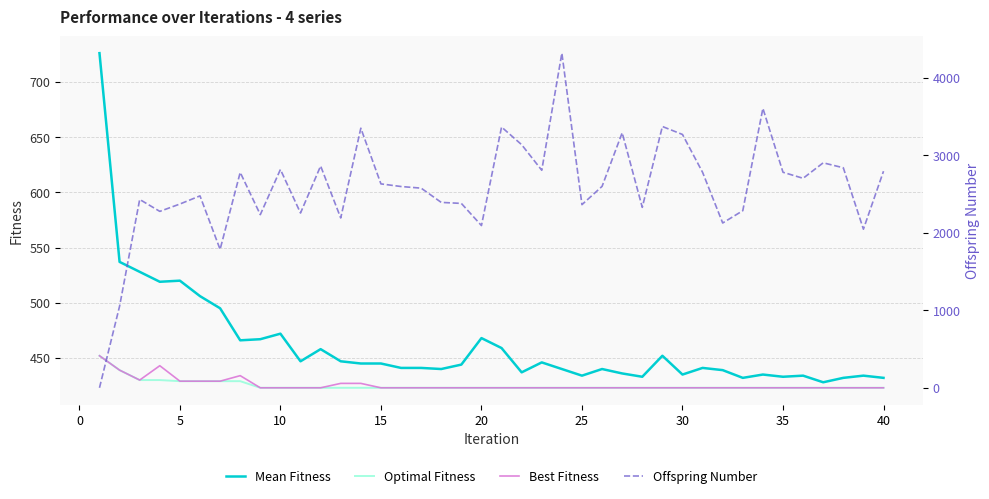

At how many categories does at least one series exceed 3222?

7